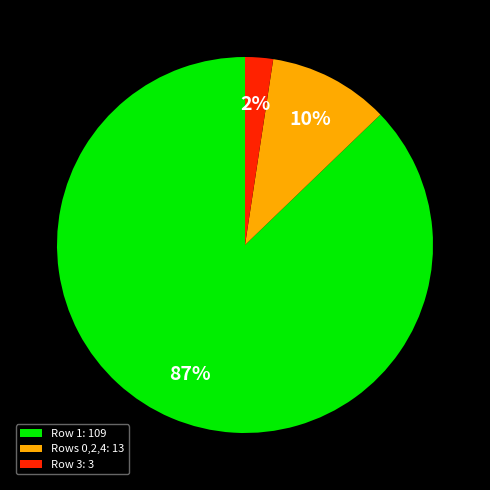

Rank the categories by value from lowest to highest.

Row 3: 3, Rows 0,2,4: 13, Row 1: 109